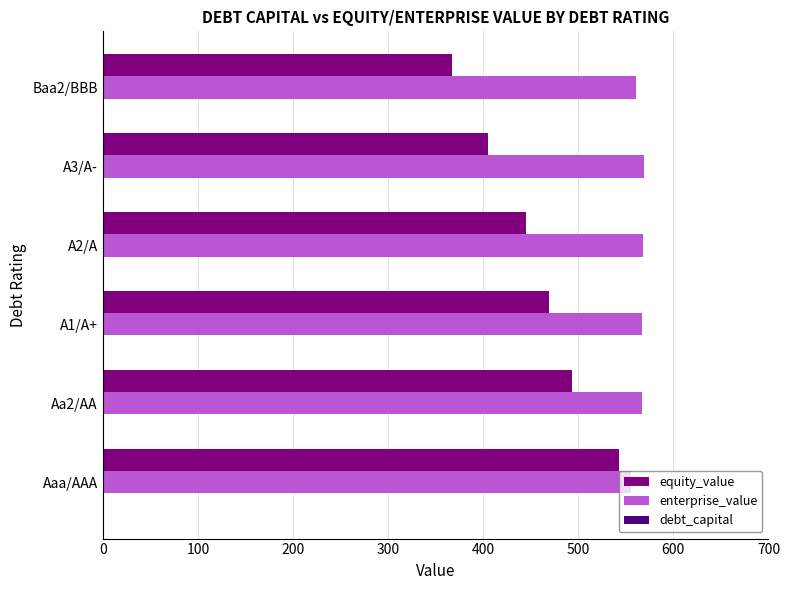

What is the average value of the enterprise_value series?

564.4